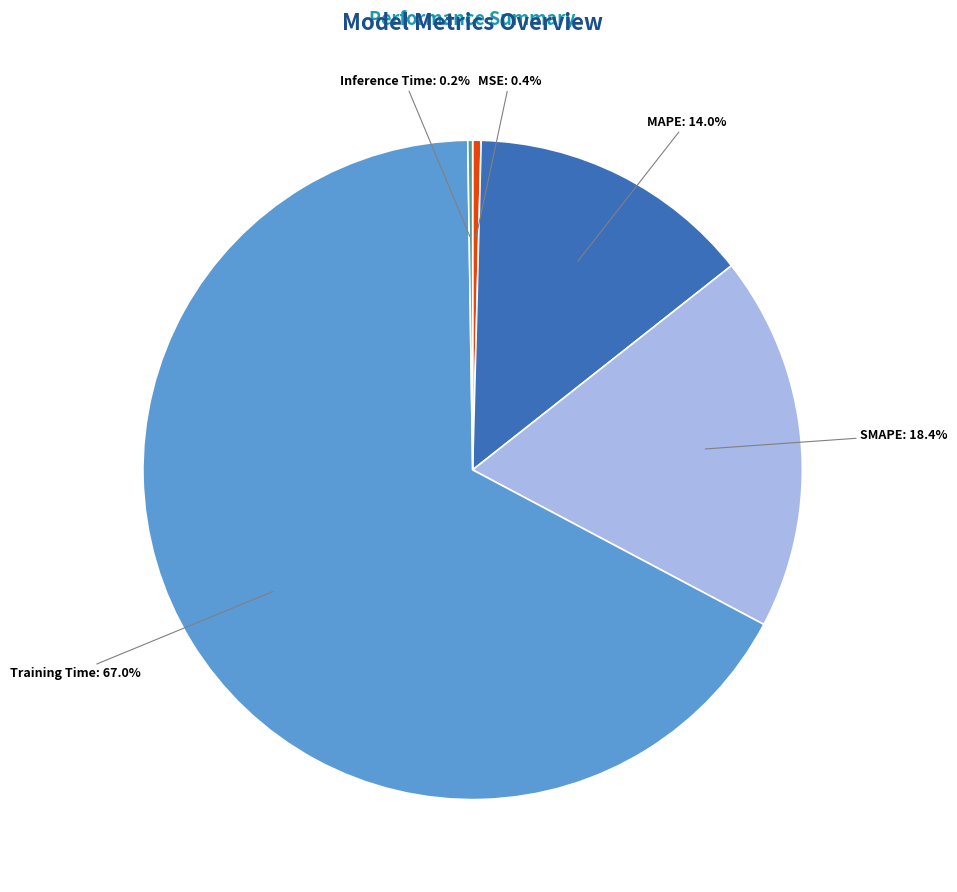

Which slice is the largest?

Training Time